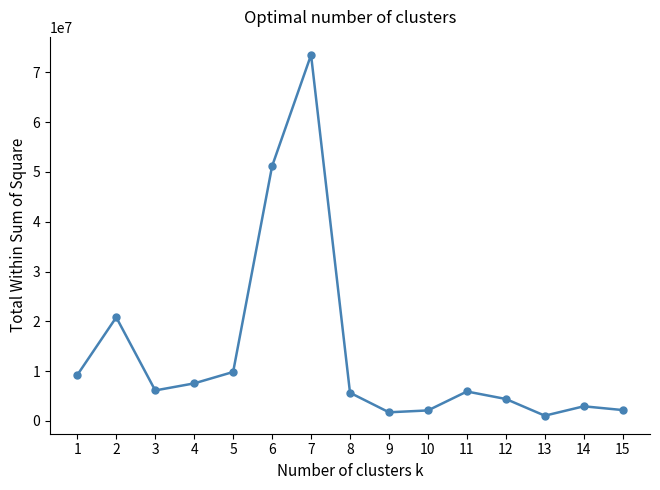

What is the difference between the values at 2 and 5?

10973085